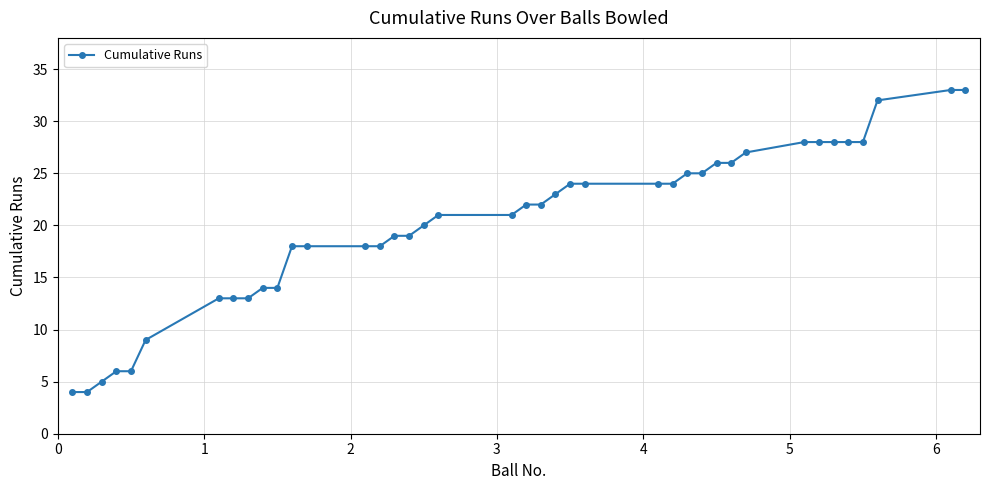

What is the sum of all values?

803